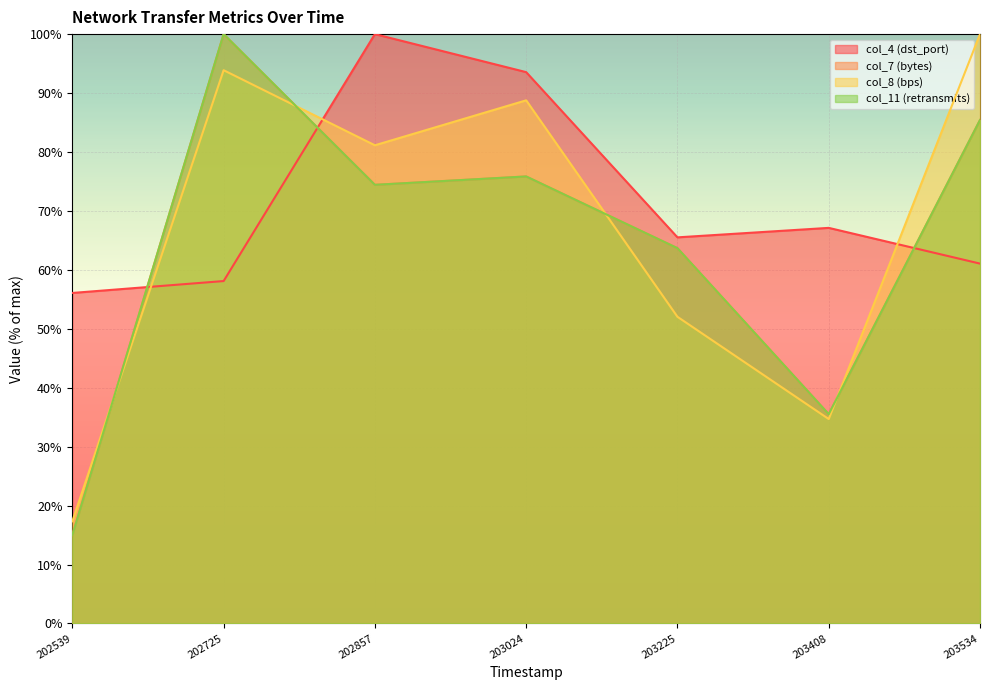

Where does the col_4 (dst_port) series first go above 65?

202857